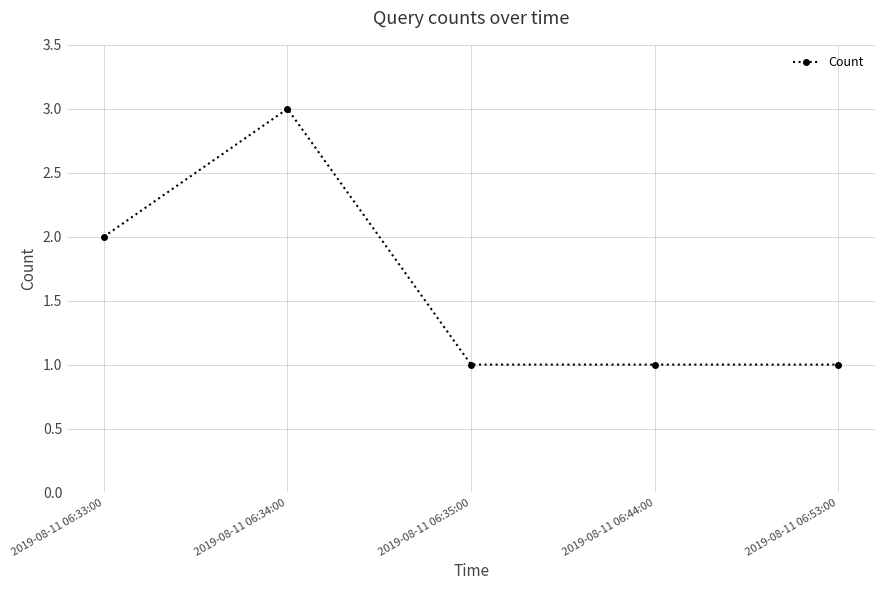

Is it true that the value at 2019-08-11 06:35:00 is 1?

True